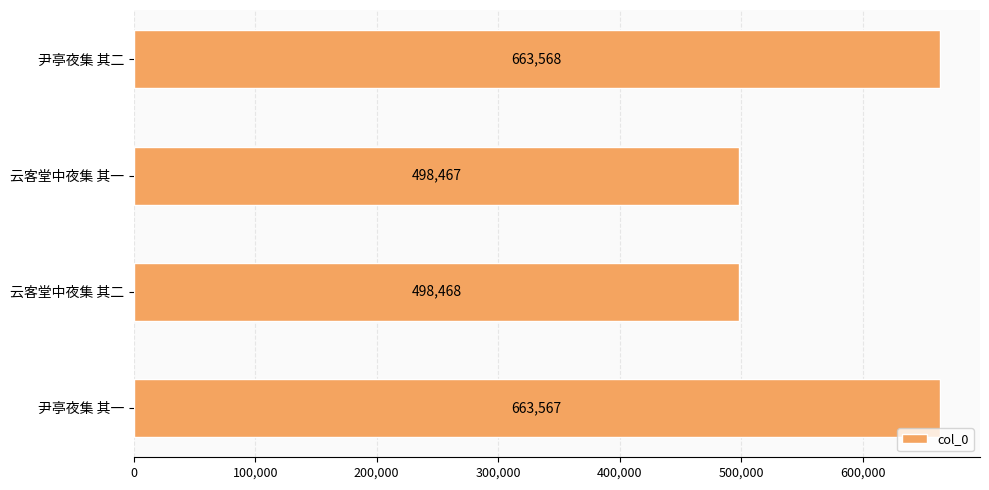

What is the value of the 2nd bar from the top?

498467